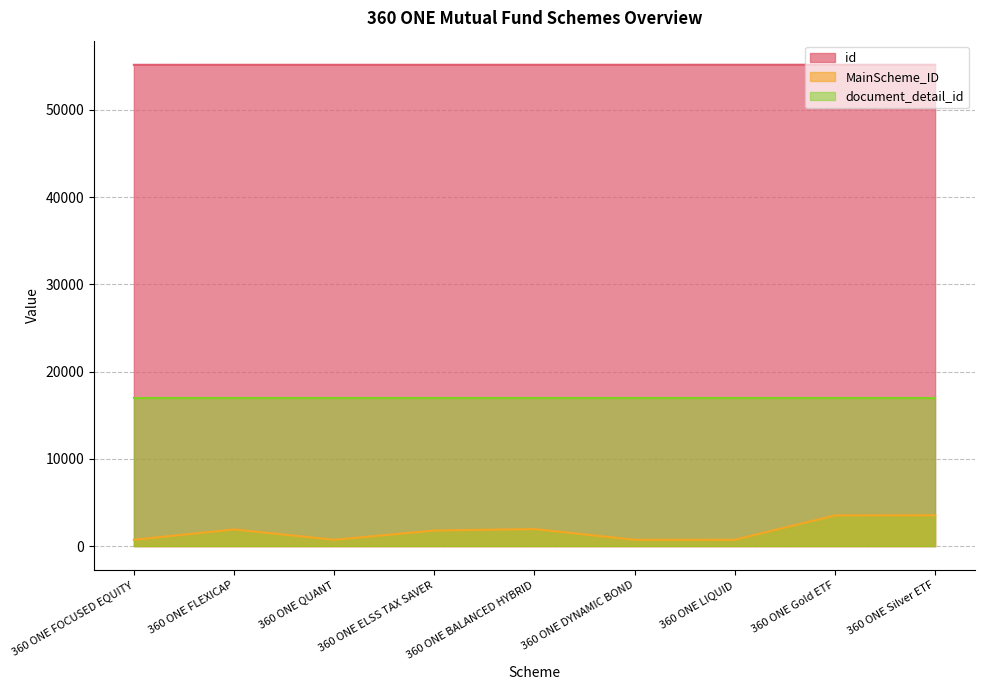

What position from the left is 360 ONE QUANT?

3